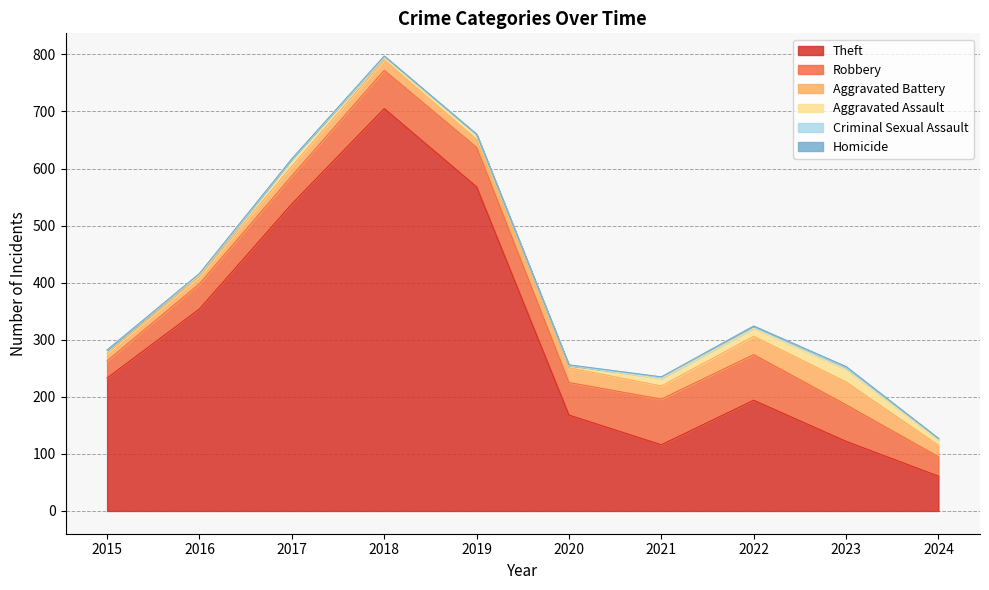

Count the number of categories in the chart.

10